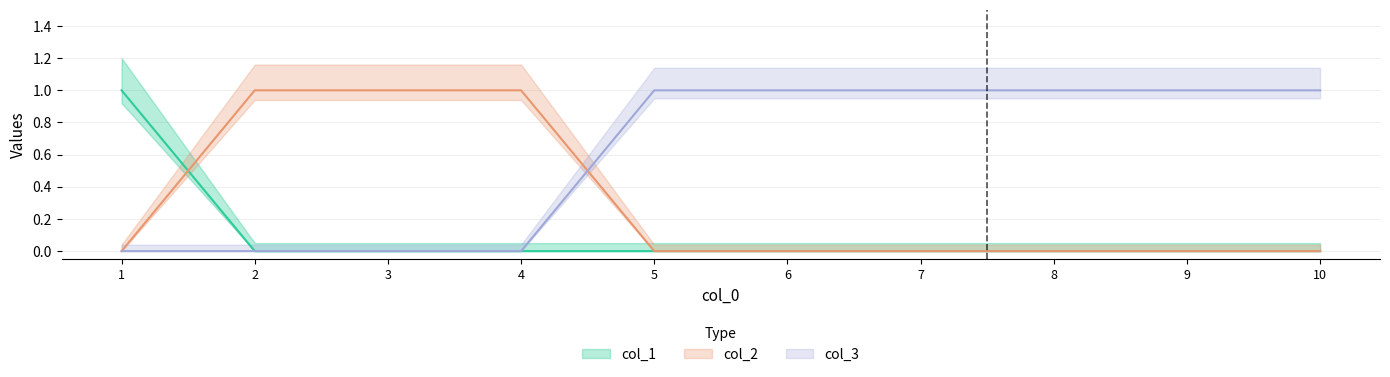

Reading left to right, what are all the values shown in this chart?

col_1: 1=1	2=0	3=0	4=0	5=0	6=0	7=0	8=0	9=0	10=0
col_2: 1=0	2=1	3=1	4=1	5=0	6=0	7=0	8=0	9=0	10=0
col_3: 1=0	2=0	3=0	4=0	5=1	6=1	7=1	8=1	9=1	10=1